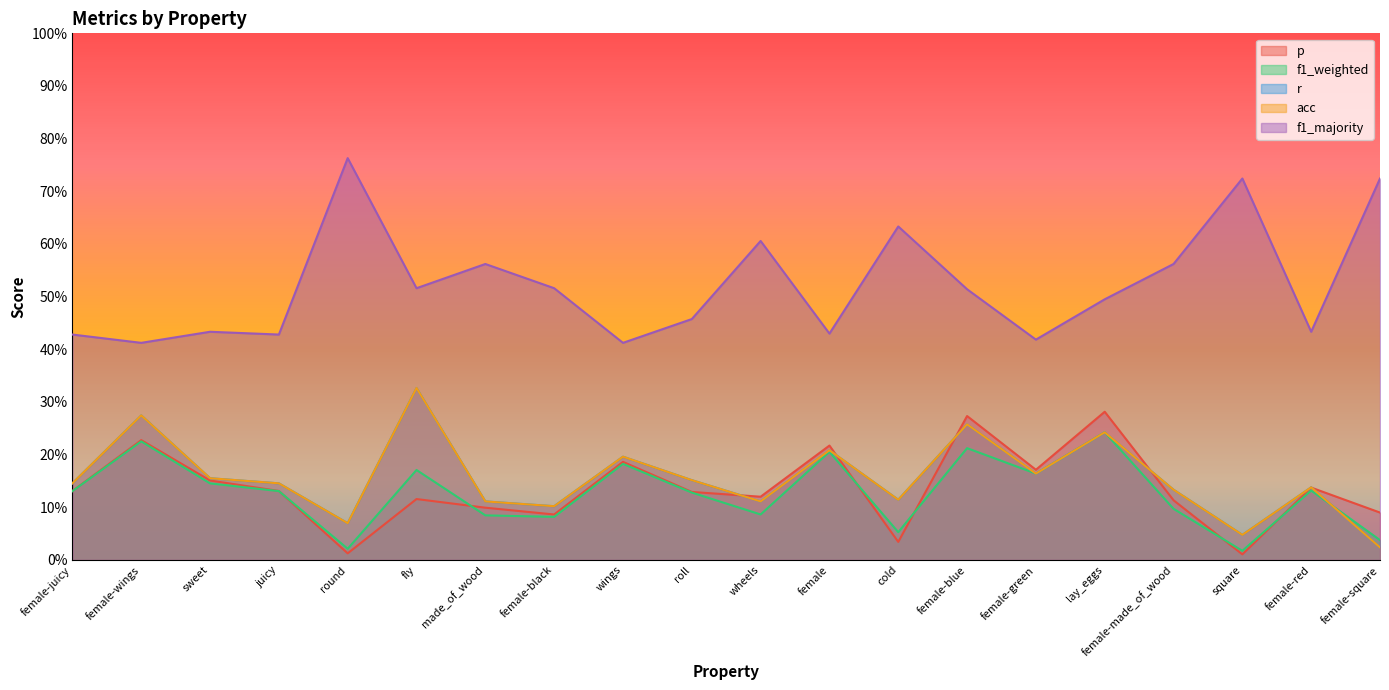

At how many categories does at least one series exceed 0?

20